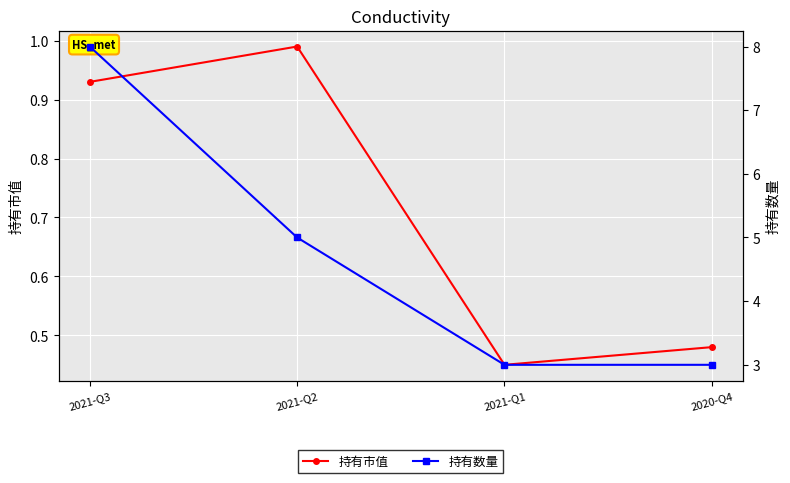

Reading left to right, extract all data points from this chart.

持有市值: 2021-Q3=0.9	2021-Q2=1.0	2021-Q1=0.5	2020-Q4=0.5
持有数量: 2021-Q3=8.0	2021-Q2=5.0	2021-Q1=3.0	2020-Q4=3.0